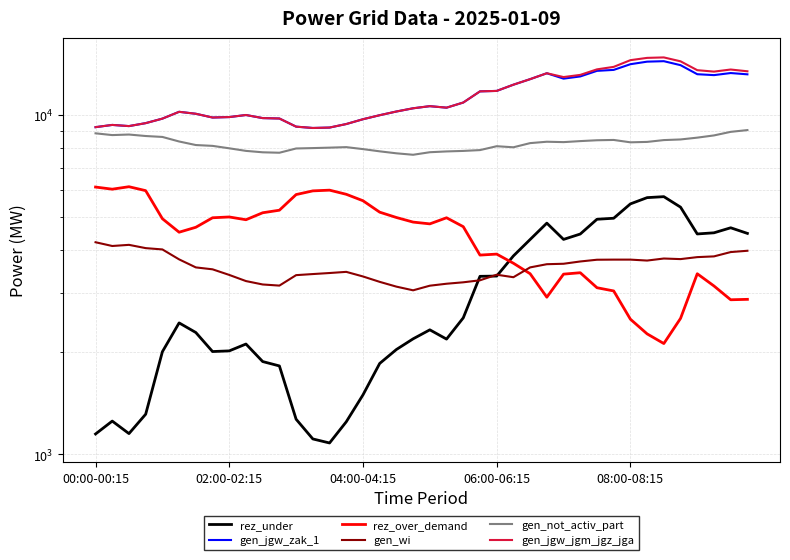

Where is gen_wi nearest to the value 3632?

27